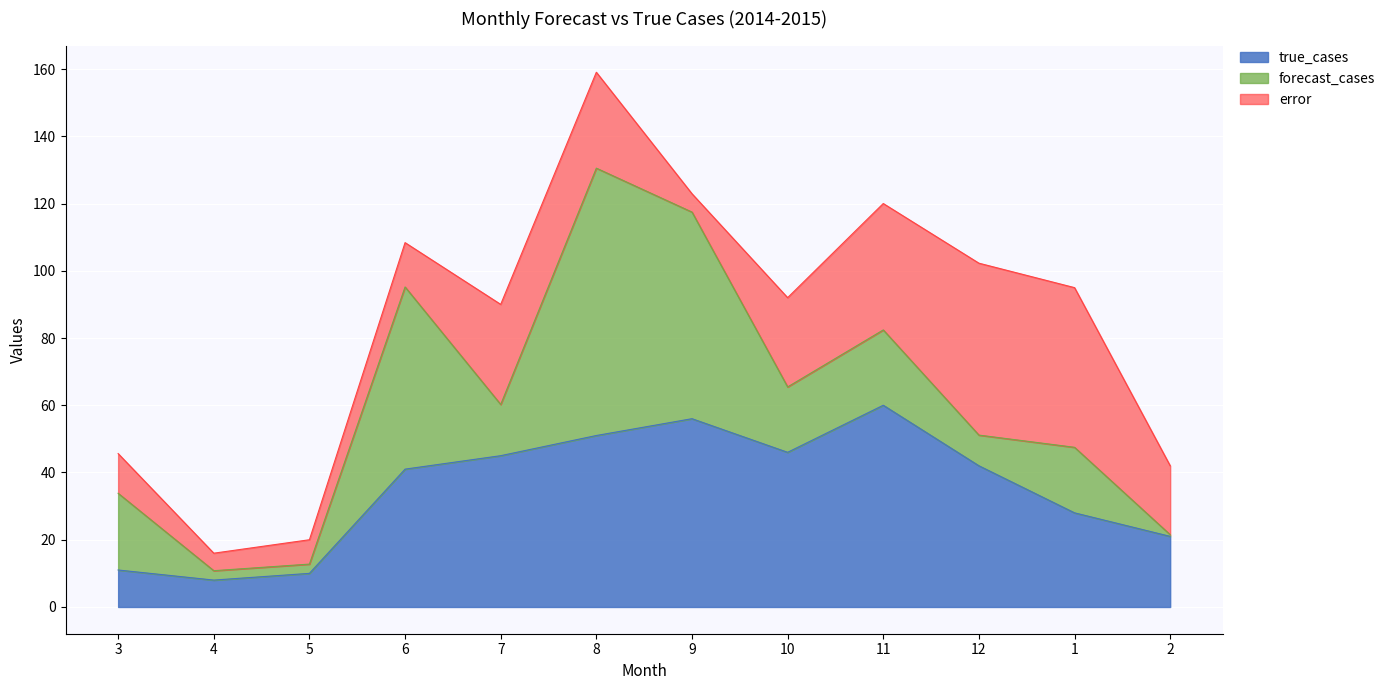

Which category has the highest value in the true_cases series?

11